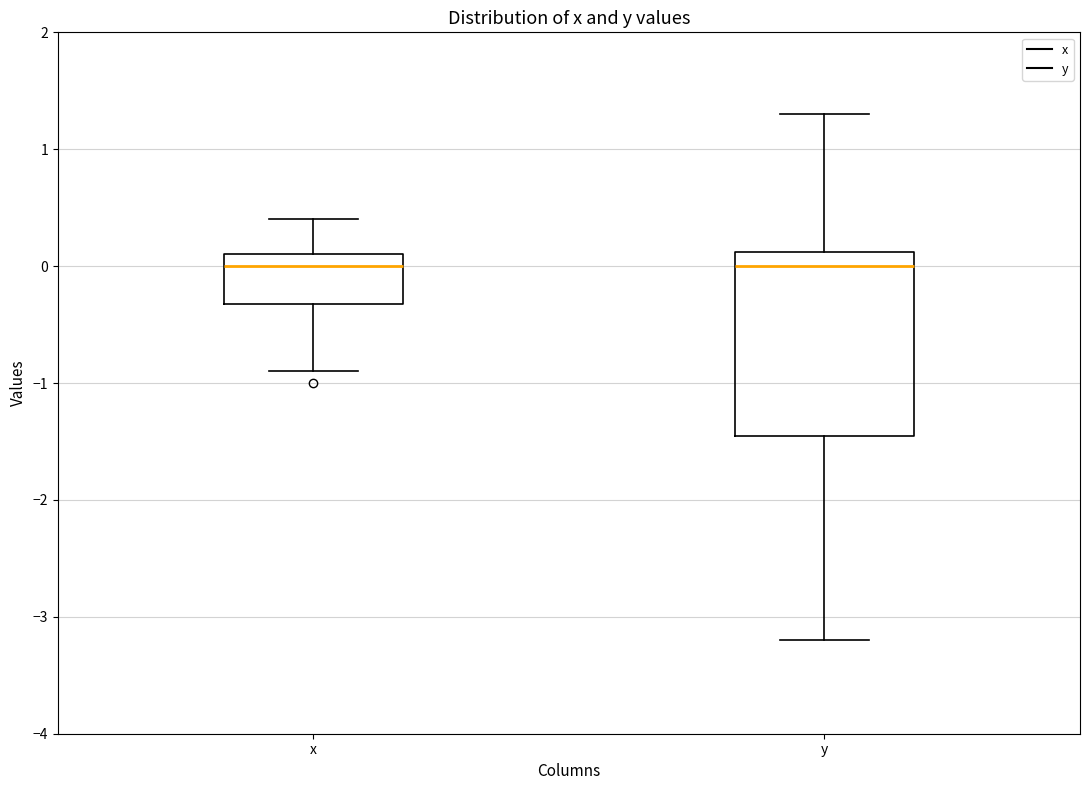

Reading left to right, transcribe this box plot: for each box, give where its median line is, the range the box spans, and where its two whiskers end, as read against the y-axis. The values are not printed on the chart, so give them approximately, as read against the axis.

x: median 0.0, box -0.3 to 0.1, whiskers -0.9 to 0.4
y: median 0.0, box -1.4 to 0.1, whiskers -3.2 to 1.3